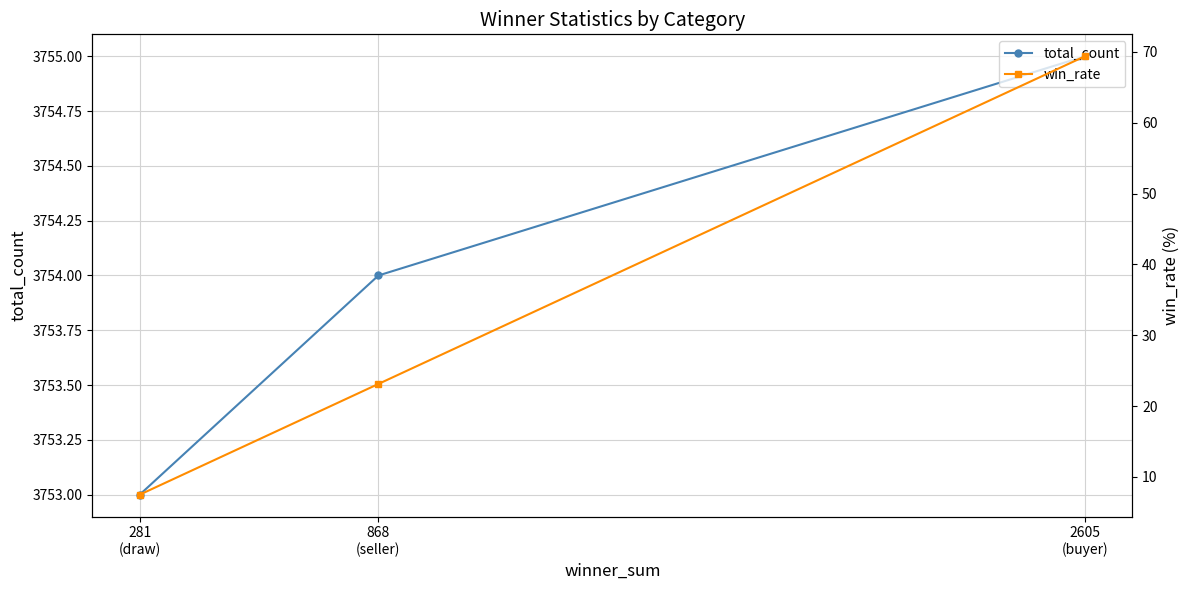

Reading right to left, what are all the values shown in this chart?

total_count: 281
(draw)=3753.0	868
(seller)=3754.0	2605
(buyer)=3755.0
win_rate: 281
(draw)=7.5	868
(seller)=23.1	2605
(buyer)=69.4